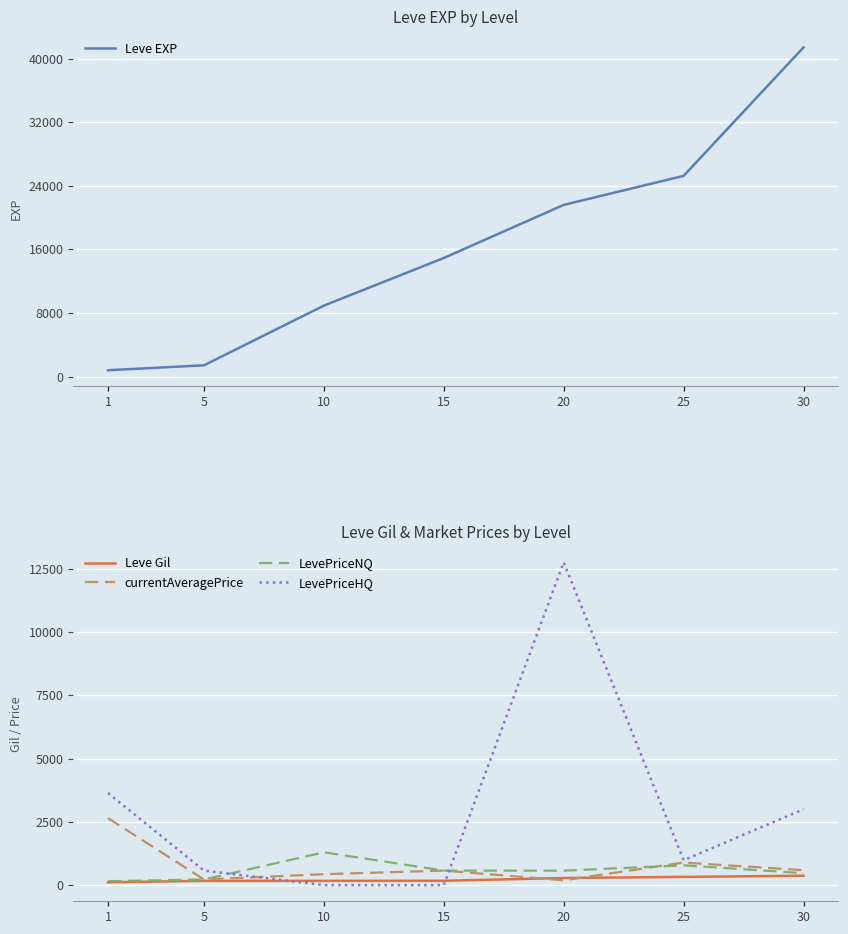

Is this an area chart (filled region under the line)?

No